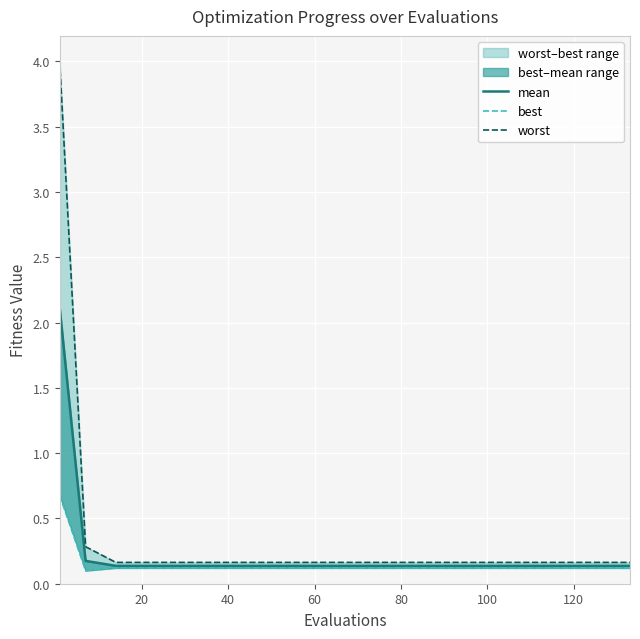

What is the difference between the second highest and minimum values in the worst series?

0.1